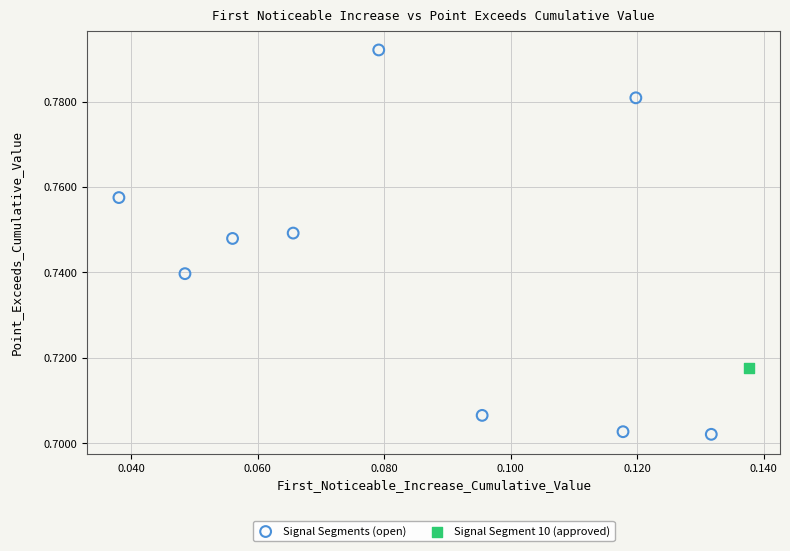

What are all the series names shown in the legend?

Signal Segments (open), Signal Segment 10 (approved)